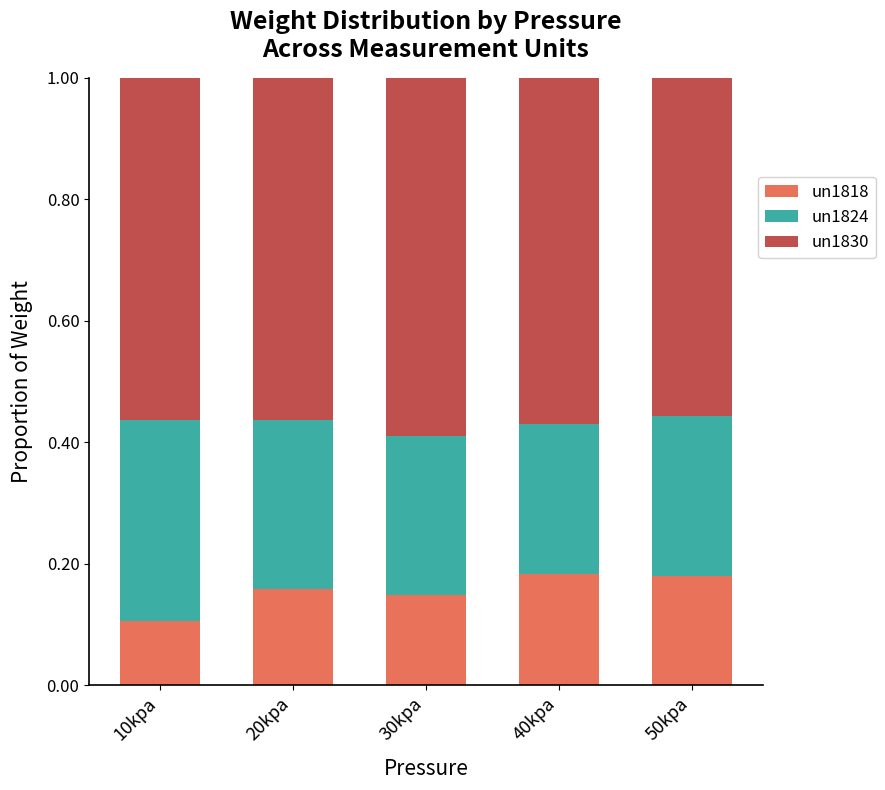

How many bars are there in total?

5